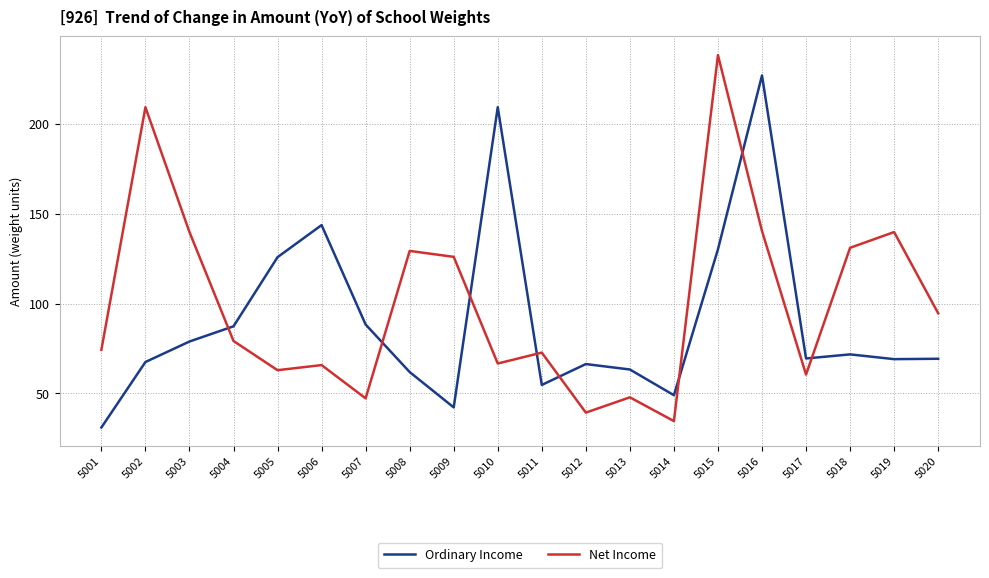

How many intersections are there between Ordinary Income and Net Income?

8